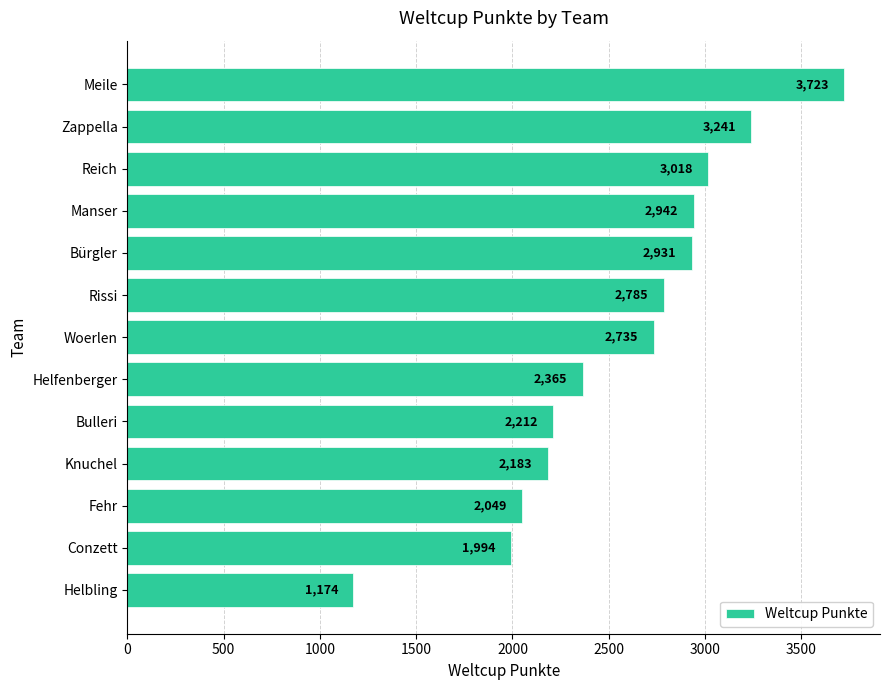

Reading top to bottom, extract all data points from this chart.

3723	3241	3018	2942	2931	2785	2735	2365	2212	2183	2049	1994	1174